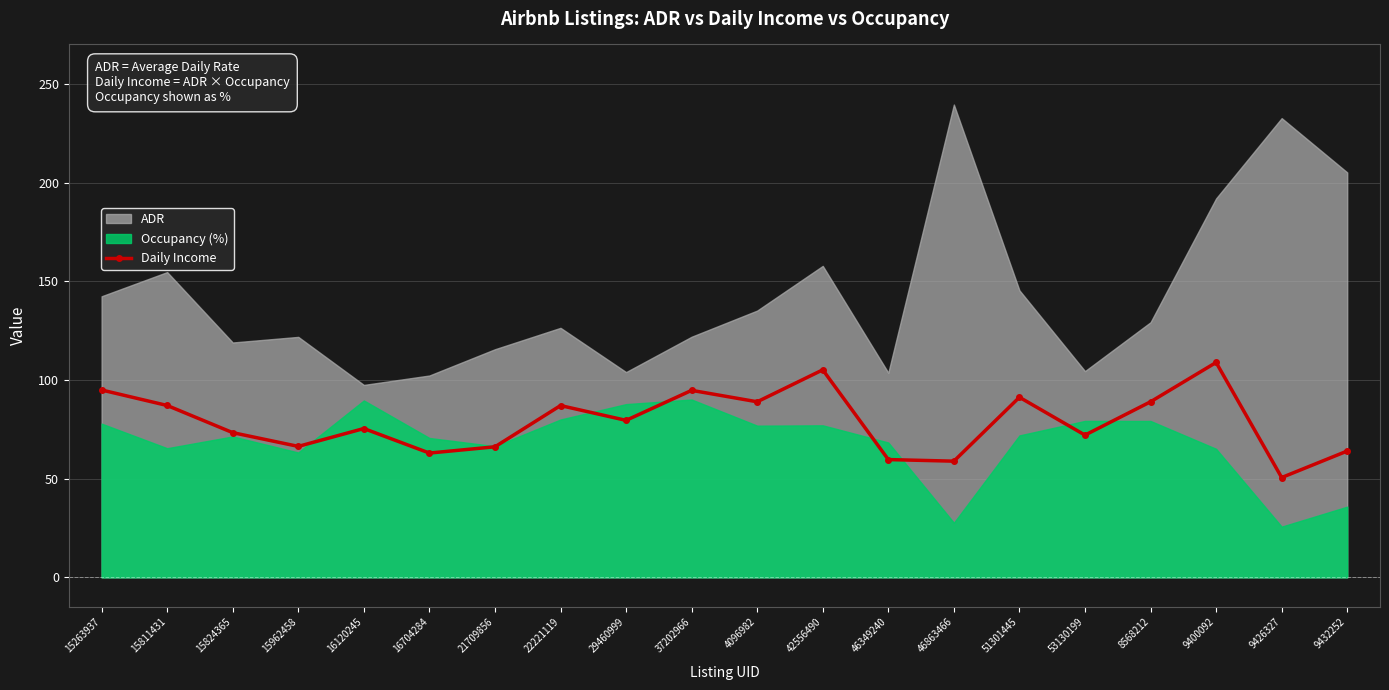

What is the label of the 17th point from the left?

8568212